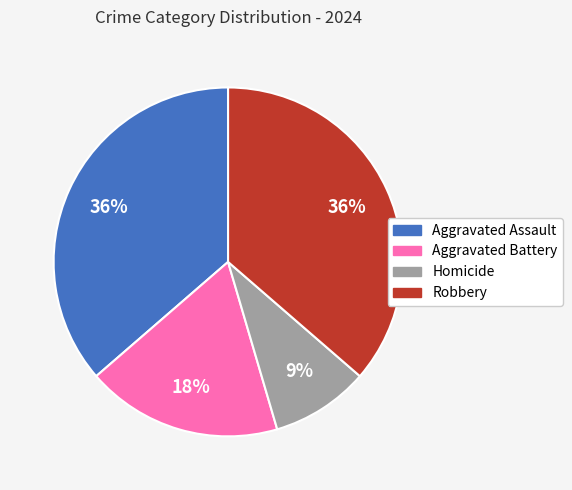

What percentage is the Aggravated Battery slice, to the nearest percent?

18%